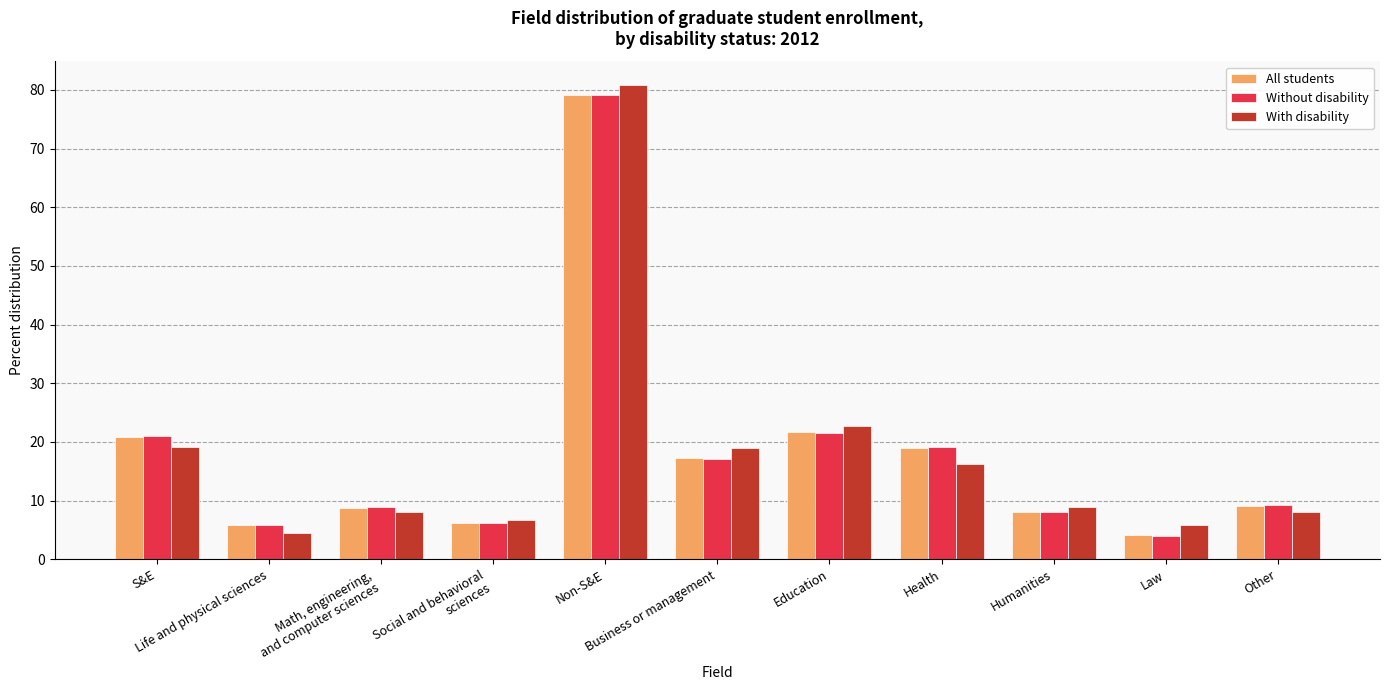

What is the label of the 1st bar from the right?

Other